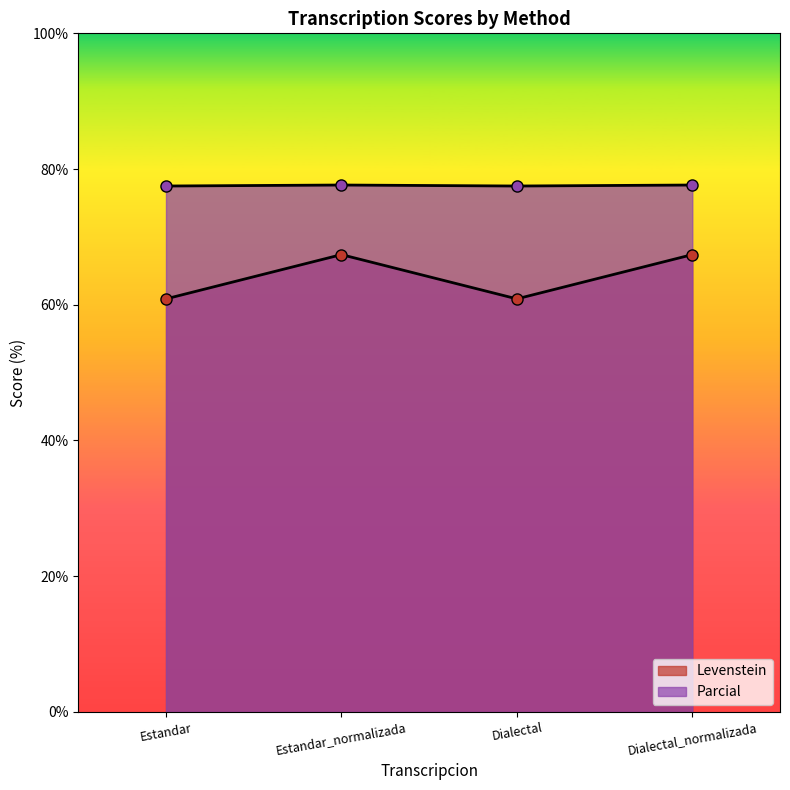

The Parcial series shows 77.5 at Estandar. True or false?

True